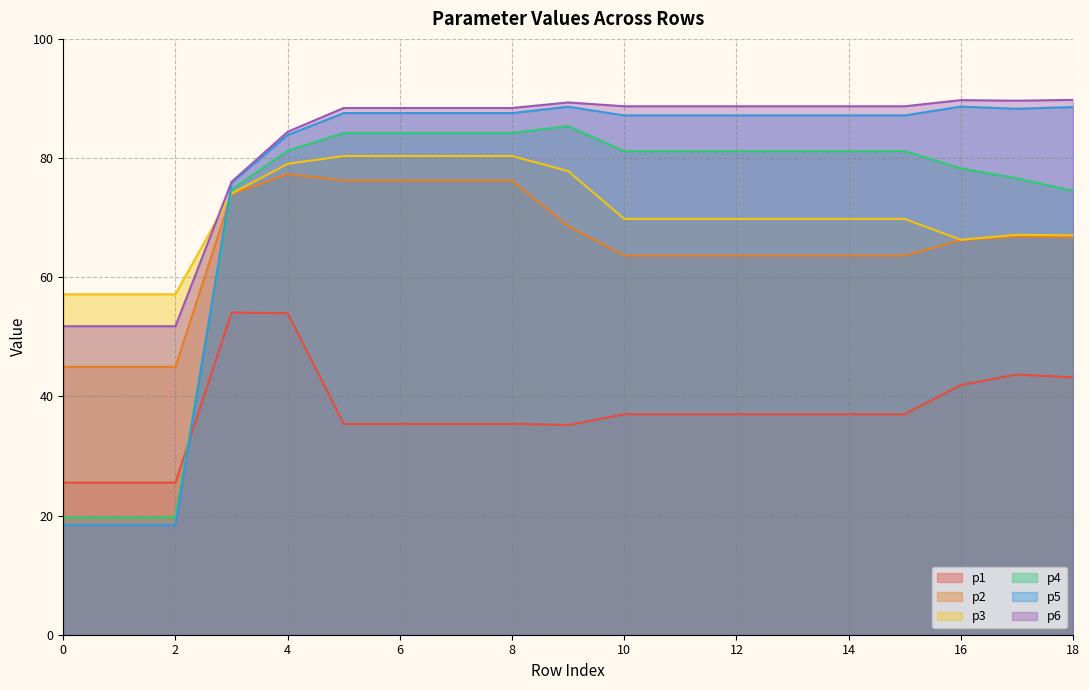

At 0, list the series in order from largest to smallest.

p3, p6, p2, p1, p4, p5